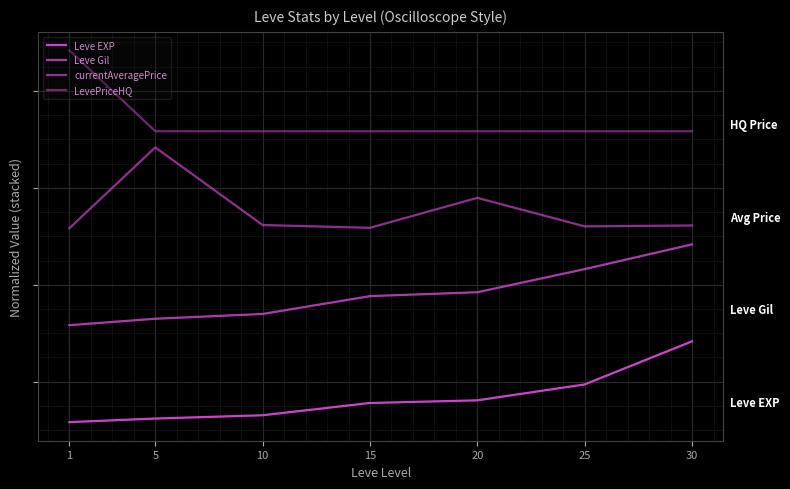

True or false: LevePriceHQ and Leve Gil intersect in this chart.

False